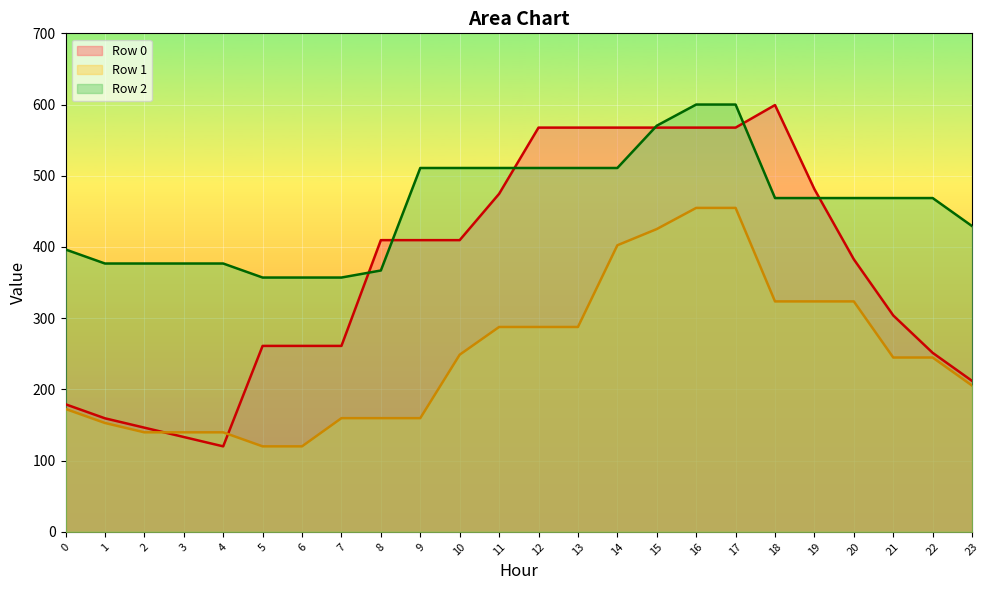

At which category does Row 0 reach its first local valley?

4